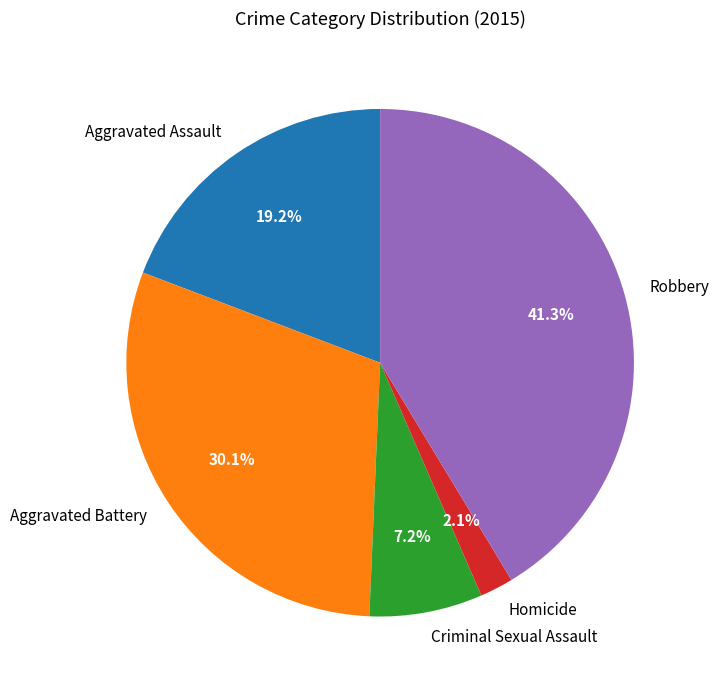

Does any single category account for the majority?

No